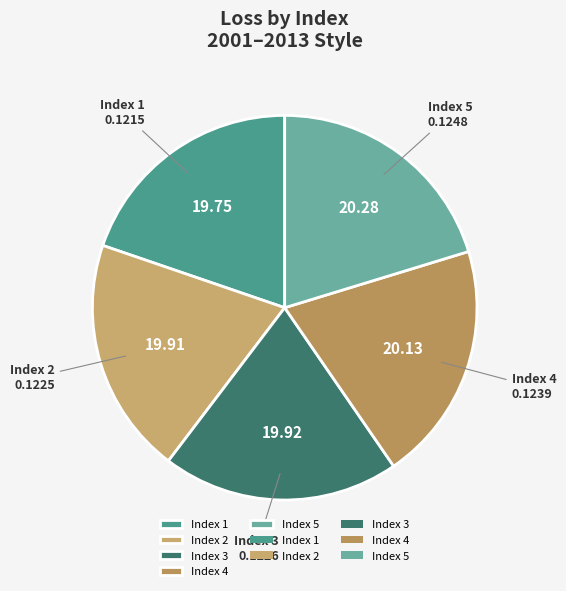

Does any single category account for the majority?

No